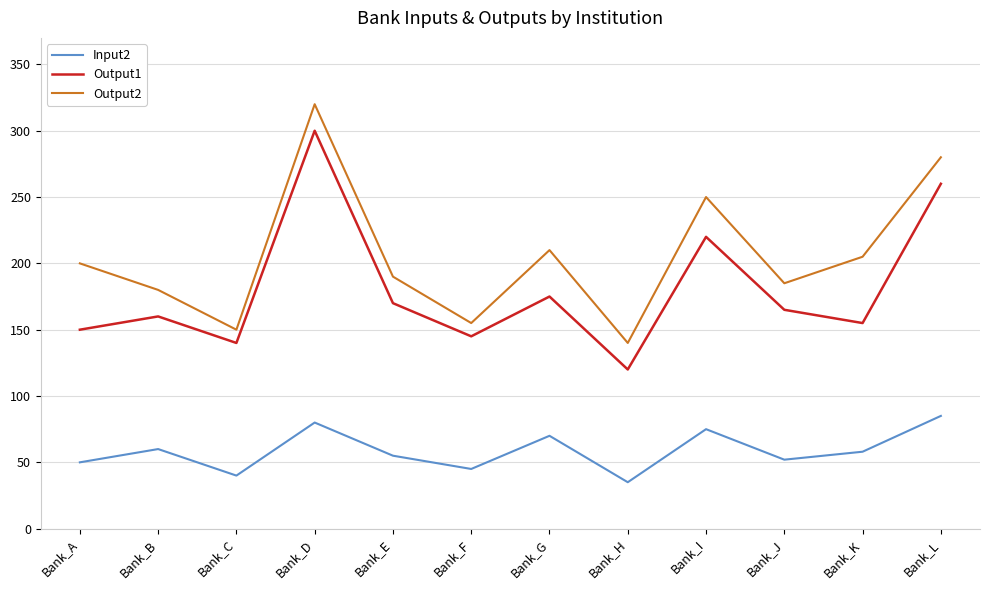

What is the difference between the maximum and minimum values in the Input2 series?

50